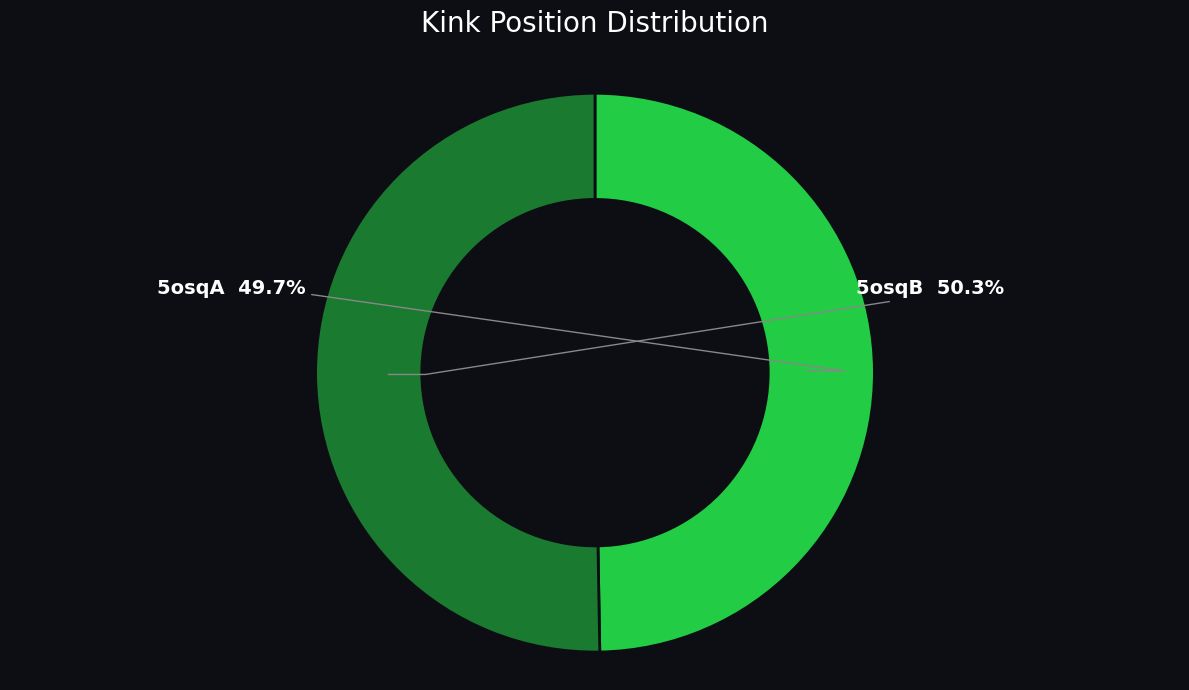

How many slices are in this pie chart?

2